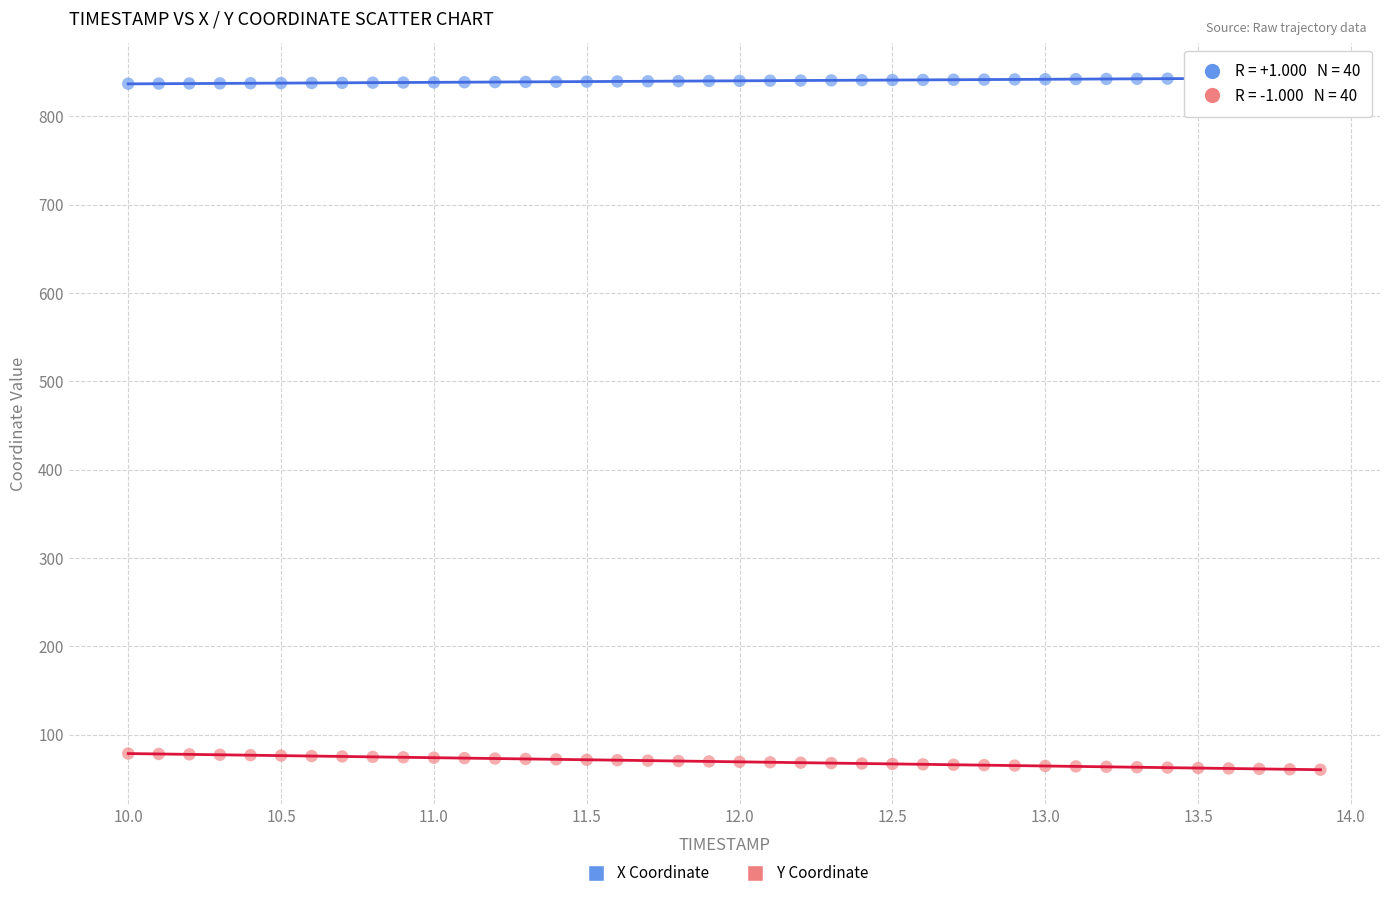

Across all data points, what is the range of Y values (max minus min)?

783.2